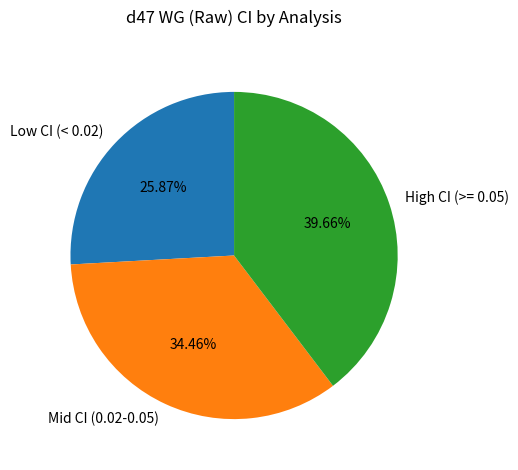

Rank the categories by value from highest to lowest.

High CI (>= 0.05), Mid CI (0.02-0.05), Low CI (< 0.02)